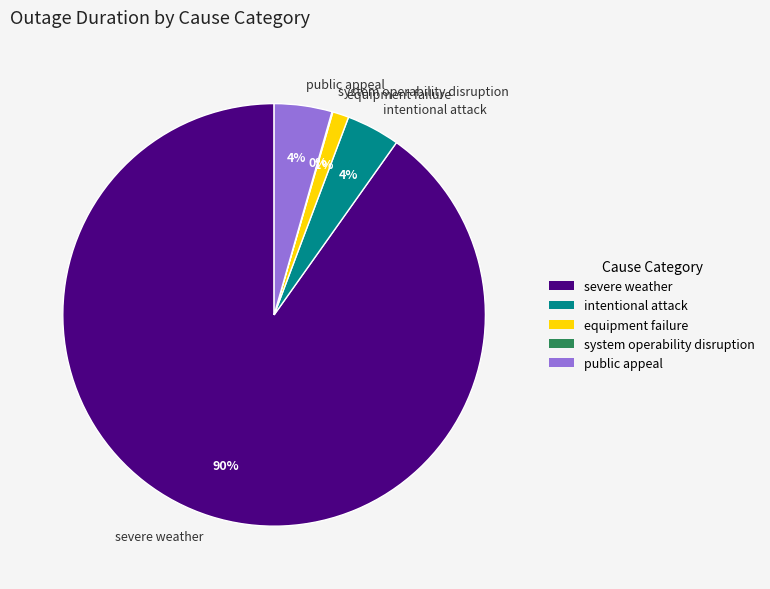

Which category has the biggest portion of the pie?

severe weather